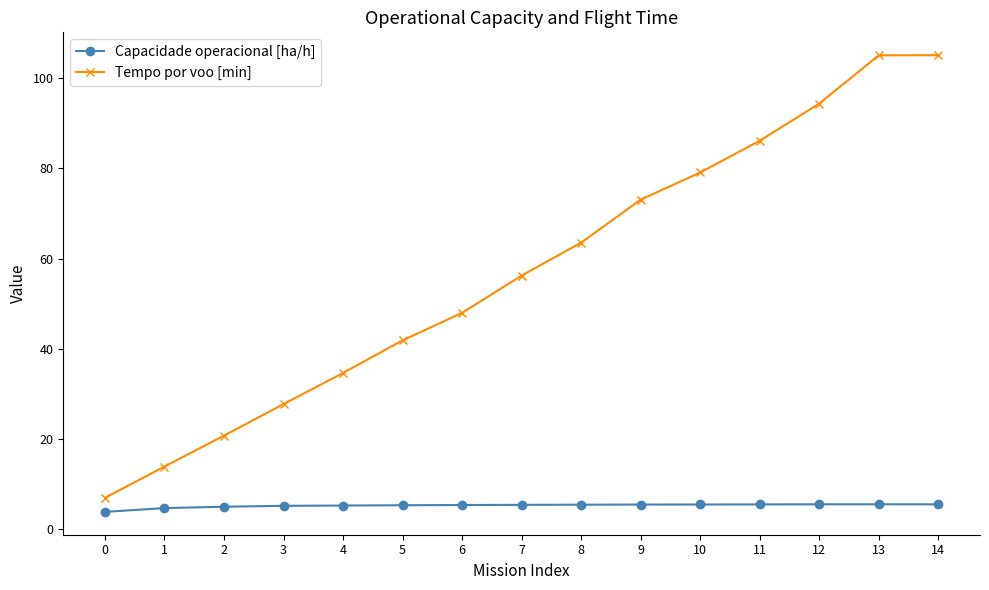

True or false: Capacidade operacional [ha/h] has more than 0 points higher than both neighbors.

True